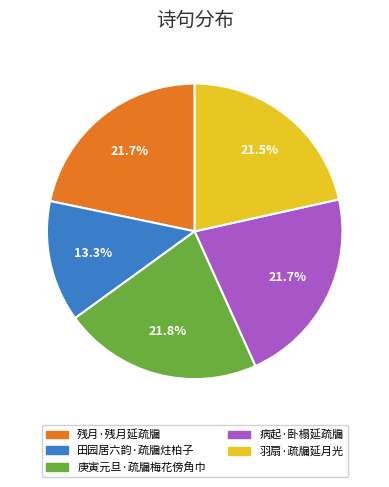

To the nearest percent, what is the difference between the 田园居六韵·疏牖炷柏子 and 羽扇·疏牖延月光 slice percentages?

8%